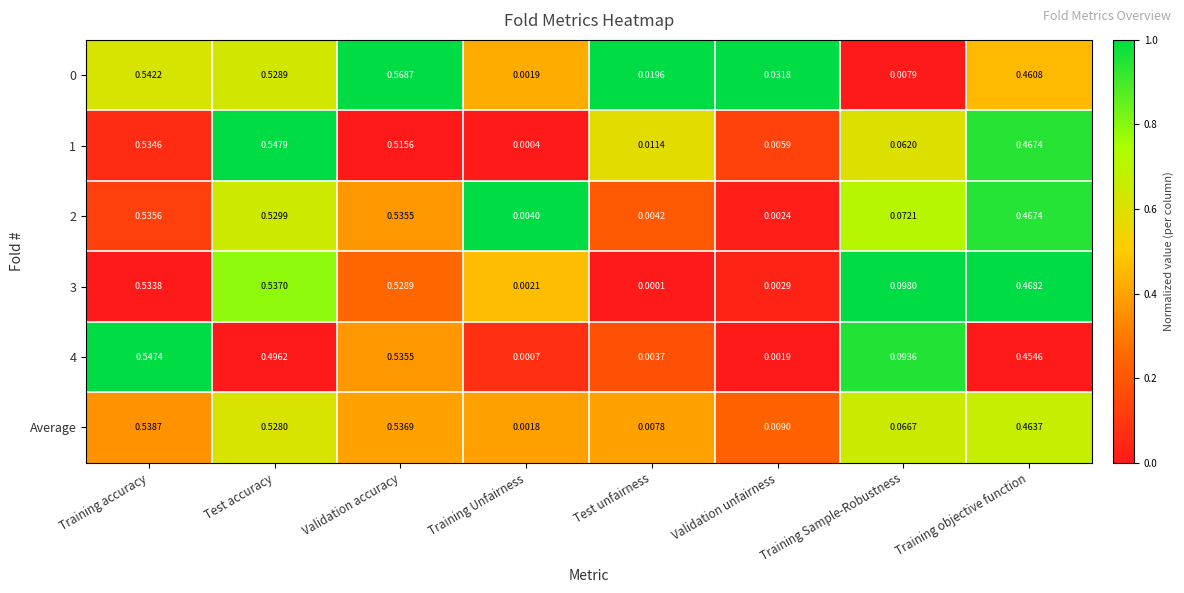

Is the value of 1 at Test unfairness greater than the value of 4 at Training Unfairness?

Yes